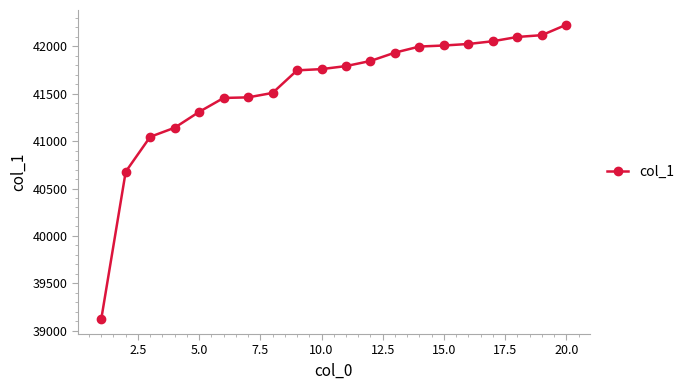

What is the sum of all values?

831314